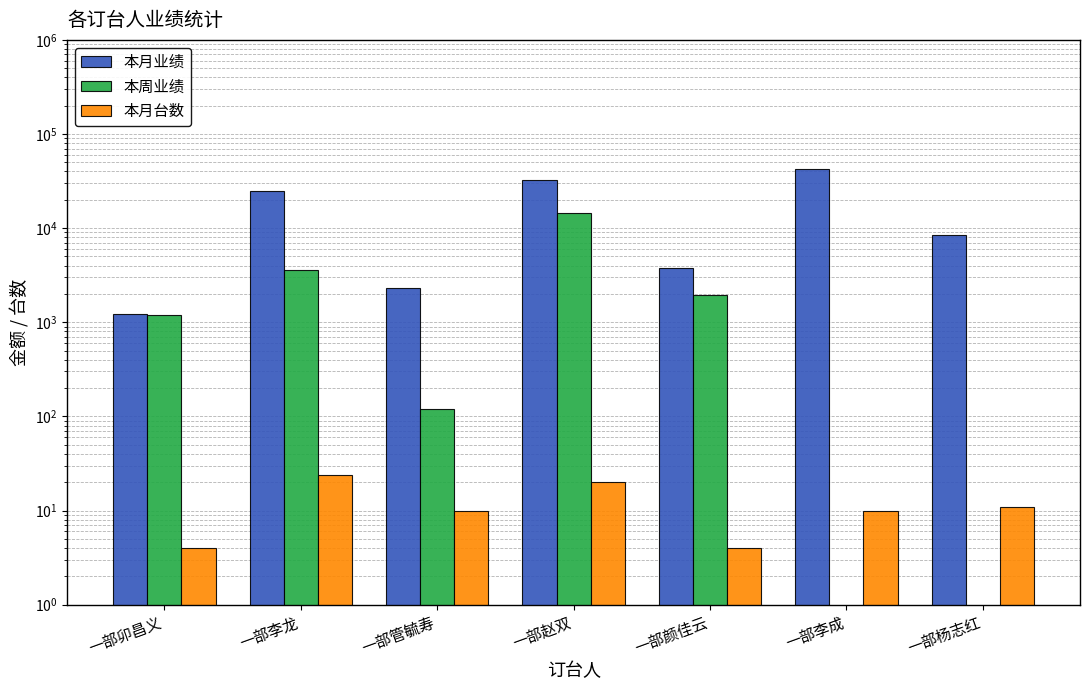

At which category is the sum across all series the highest?

一部赵双